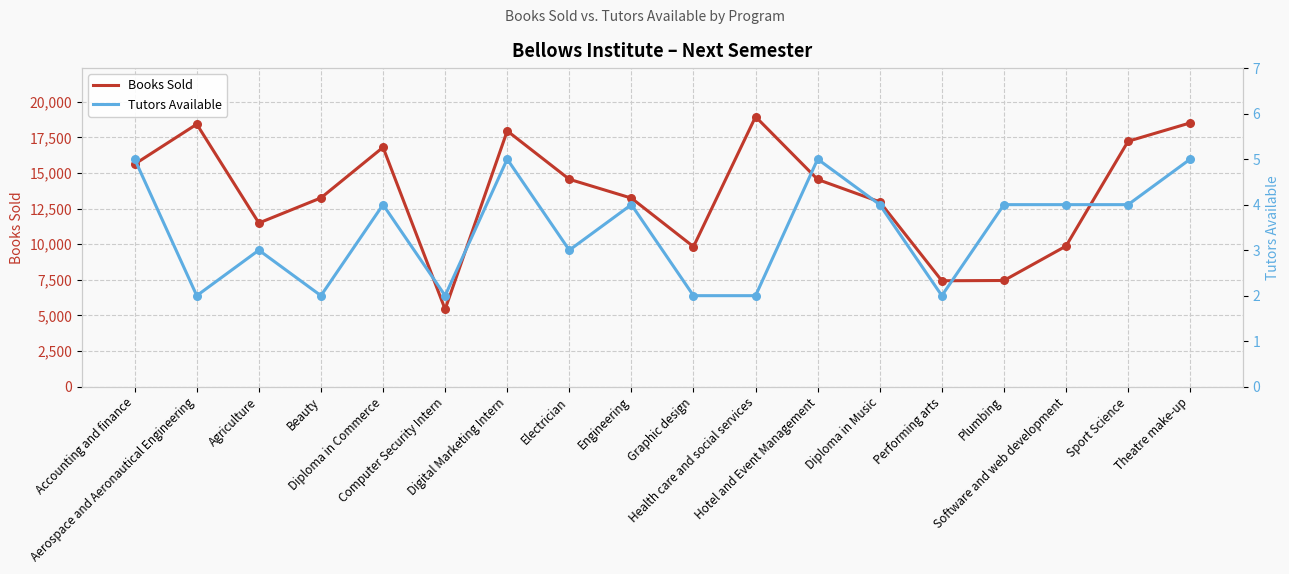

What are all the series names shown in the legend?

Books Sold, Tutors Available